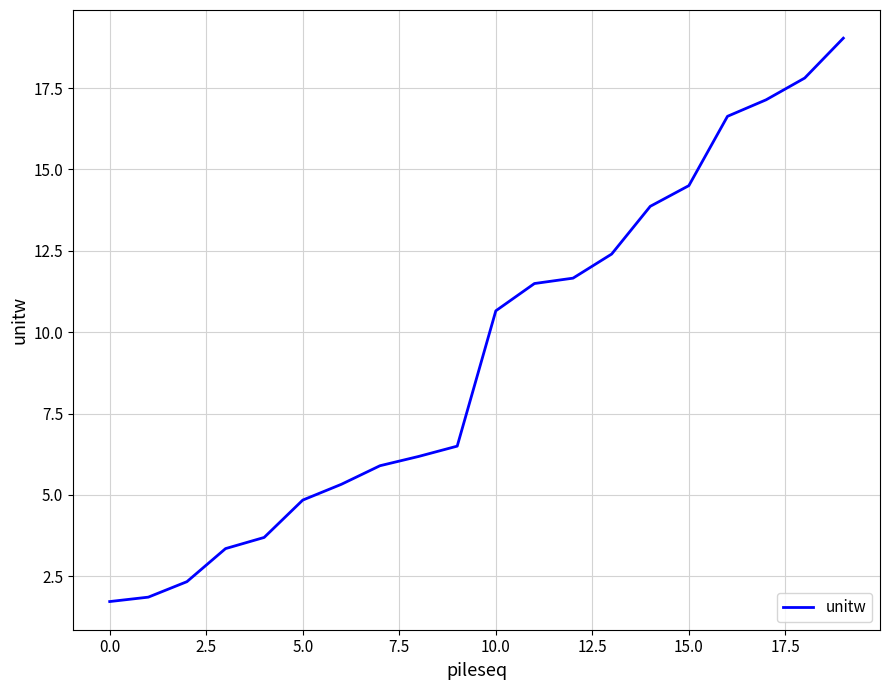

What is the maximum value shown in the chart?

19.0